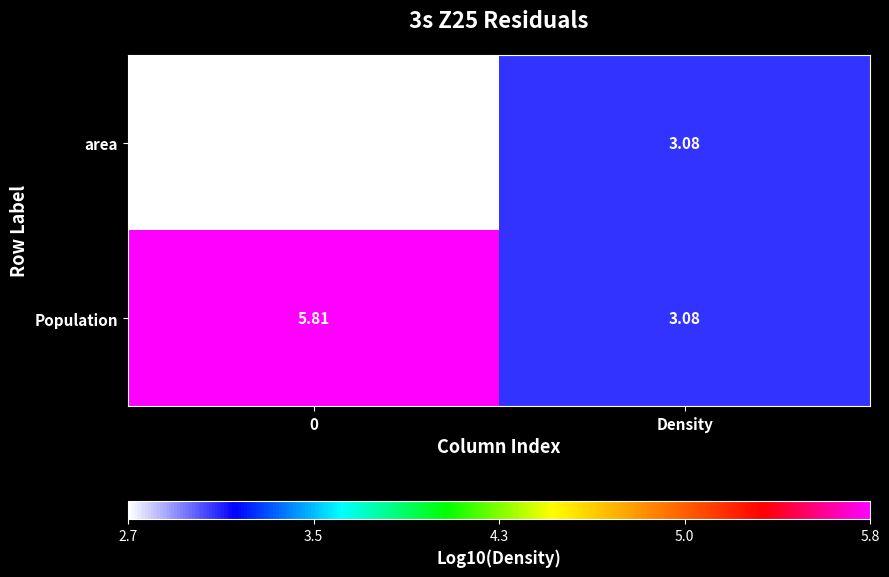

Rank the series by their average value, from lowest to highest.

area, Population